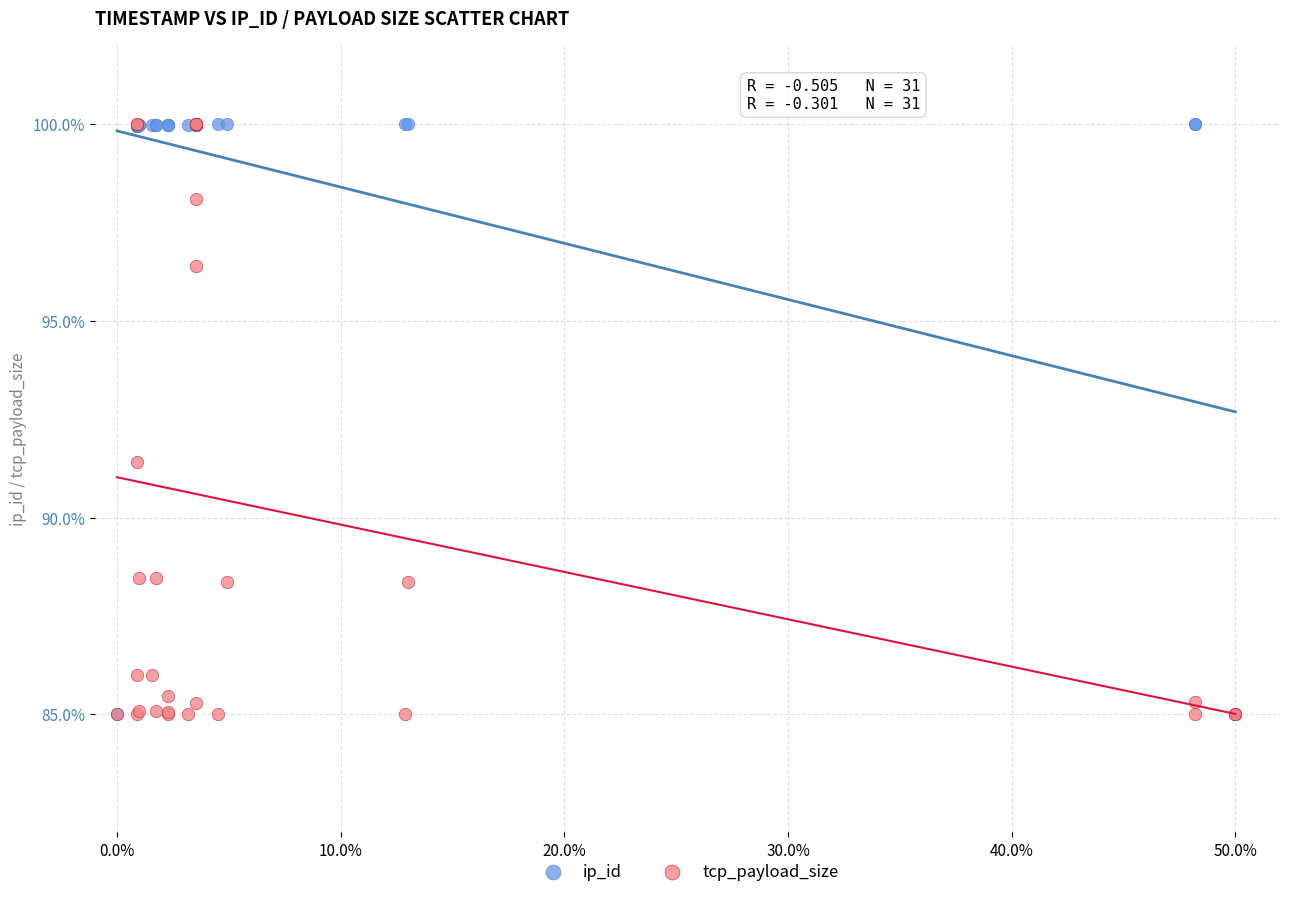

In the ip_id series, what Y value is closest to 92?

85.0